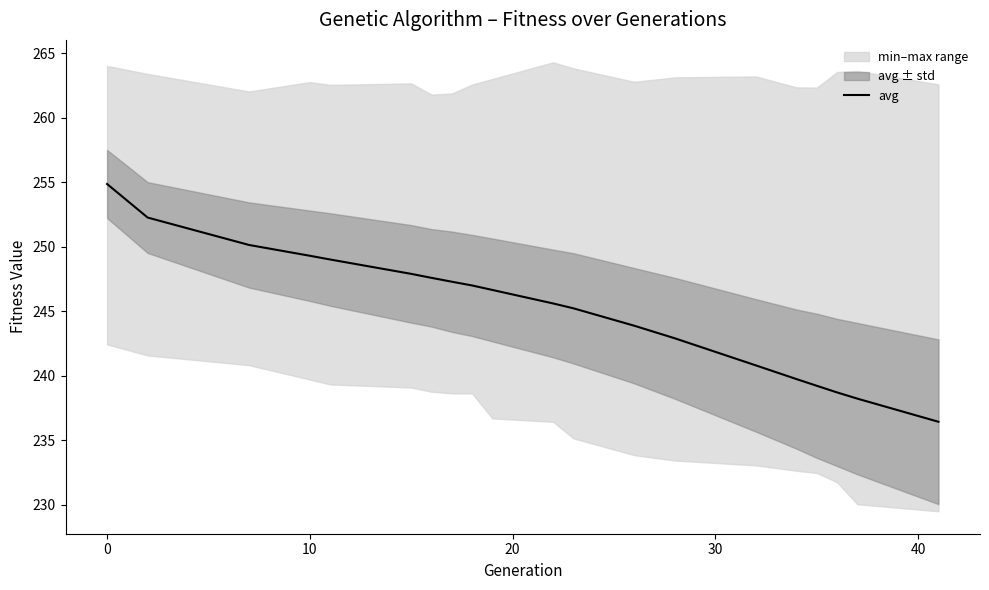

Is this an area chart (filled region under the line)?

No